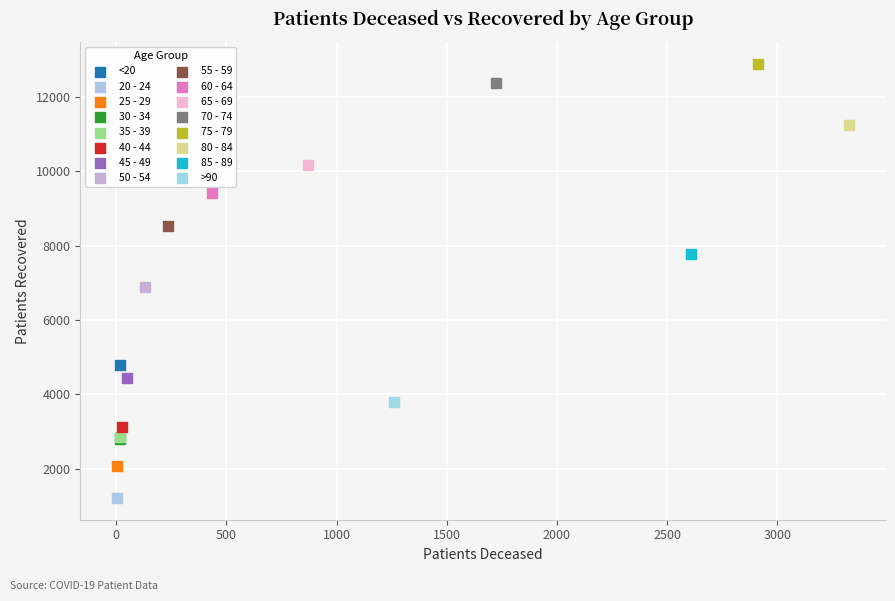

What are all the series names shown in the legend?

<20, 20 - 24, 25 - 29, 30 - 34, 35 - 39, 40 - 44, 45 - 49, 50 - 54, 55 - 59, 60 - 64, 65 - 69, 70 - 74, 75 - 79, 80 - 84, 85 - 89, >90